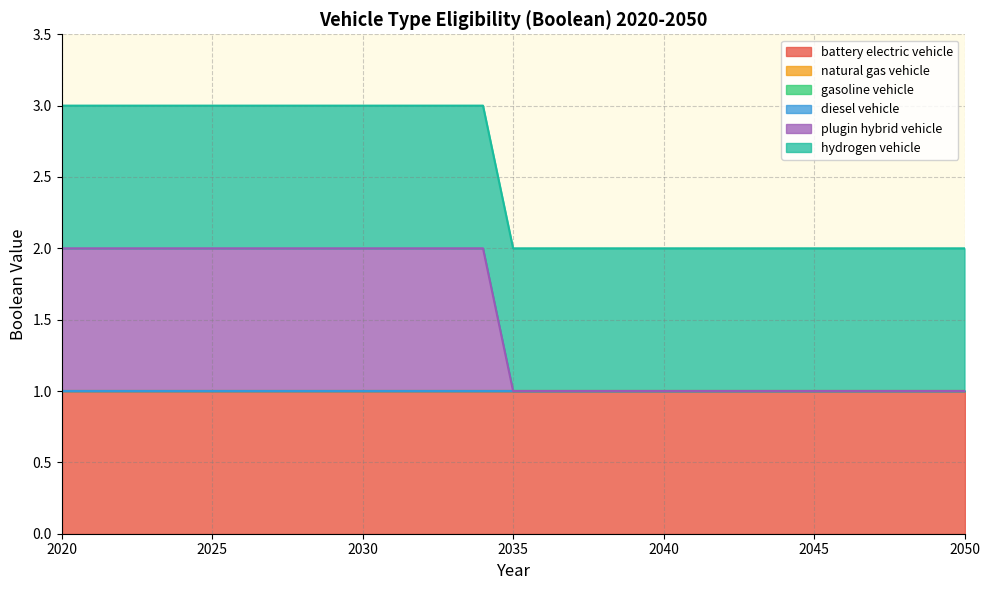

Reading left to right, what are all the values shown in this chart?

battery electric vehicle: 2020=1	2021=1	2022=1	2023=1	2024=1	2025=1	2026=1	2027=1	2028=1	2029=1	2030=1	2031=1	2032=1	2033=1	2034=1	2035=1	2036=1	2037=1	2038=1	2039=1	2040=1	2041=1	2042=1	2043=1	2044=1	2045=1	2046=1	2047=1	2048=1	2049=1	2050=1
natural gas vehicle: 2020=0	2021=0	2022=0	2023=0	2024=0	2025=0	2026=0	2027=0	2028=0	2029=0	2030=0	2031=0	2032=0	2033=0	2034=0	2035=0	2036=0	2037=0	2038=0	2039=0	2040=0	2041=0	2042=0	2043=0	2044=0	2045=0	2046=0	2047=0	2048=0	2049=0	2050=0
gasoline vehicle: 2020=0	2021=0	2022=0	2023=0	2024=0	2025=0	2026=0	2027=0	2028=0	2029=0	2030=0	2031=0	2032=0	2033=0	2034=0	2035=0	2036=0	2037=0	2038=0	2039=0	2040=0	2041=0	2042=0	2043=0	2044=0	2045=0	2046=0	2047=0	2048=0	2049=0	2050=0
diesel vehicle: 2020=0	2021=0	2022=0	2023=0	2024=0	2025=0	2026=0	2027=0	2028=0	2029=0	2030=0	2031=0	2032=0	2033=0	2034=0	2035=0	2036=0	2037=0	2038=0	2039=0	2040=0	2041=0	2042=0	2043=0	2044=0	2045=0	2046=0	2047=0	2048=0	2049=0	2050=0
plugin hybrid vehicle: 2020=1	2021=1	2022=1	2023=1	2024=1	2025=1	2026=1	2027=1	2028=1	2029=1	2030=1	2031=1	2032=1	2033=1	2034=1	2035=0	2036=0	2037=0	2038=0	2039=0	2040=0	2041=0	2042=0	2043=0	2044=0	2045=0	2046=0	2047=0	2048=0	2049=0	2050=0
hydrogen vehicle: 2020=1	2021=1	2022=1	2023=1	2024=1	2025=1	2026=1	2027=1	2028=1	2029=1	2030=1	2031=1	2032=1	2033=1	2034=1	2035=1	2036=1	2037=1	2038=1	2039=1	2040=1	2041=1	2042=1	2043=1	2044=1	2045=1	2046=1	2047=1	2048=1	2049=1	2050=1